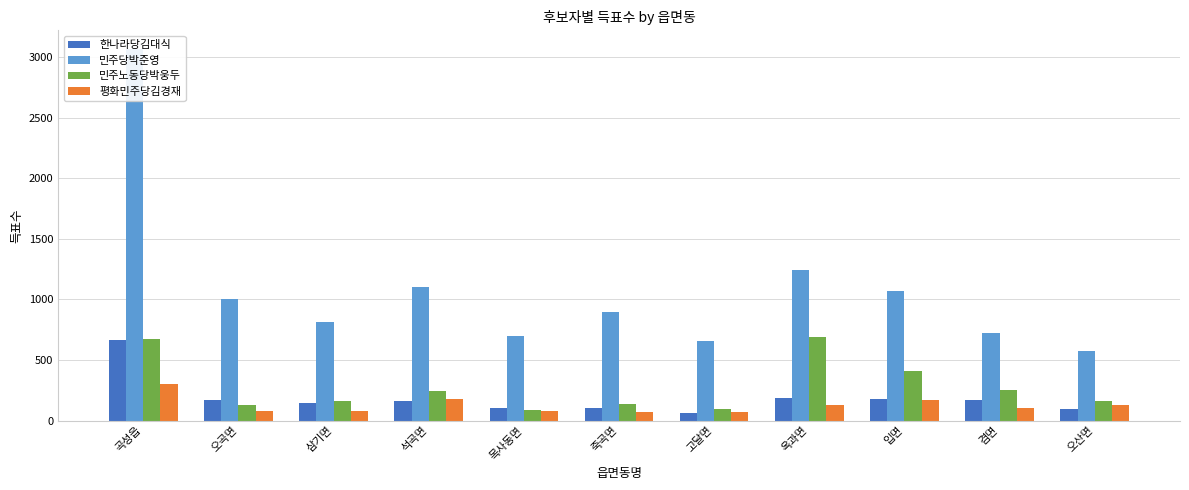

At which category does the chart reach its minimum across all series?

고달면